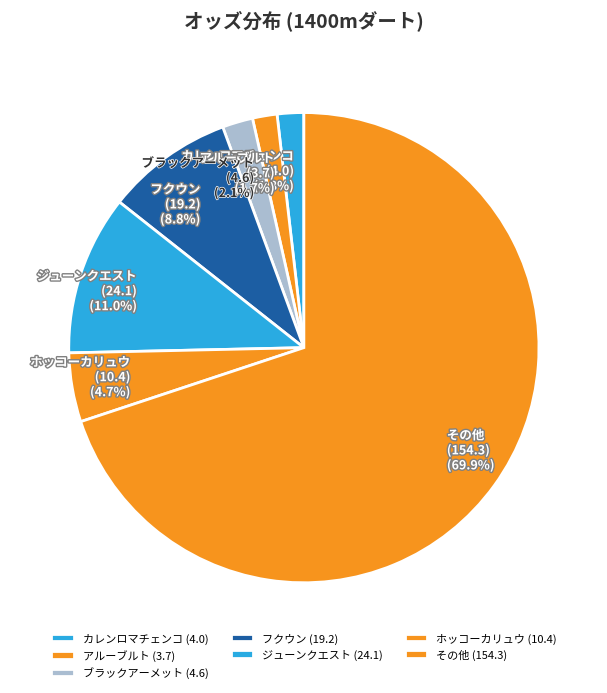

Does any single category account for the majority?

Yes